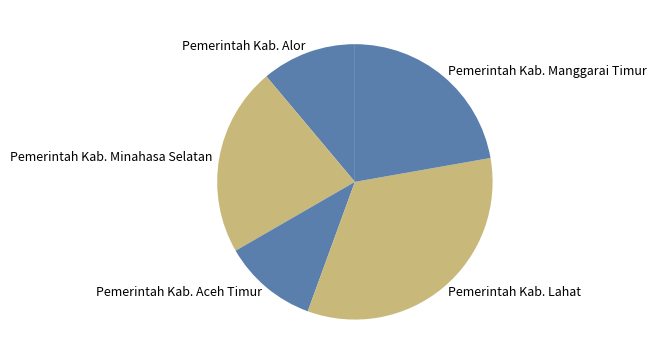

Approximately how many times larger is the value at Pemerintah Kab. Minahasa Selatan compared to Pemerintah Kab. Lahat?

0.7